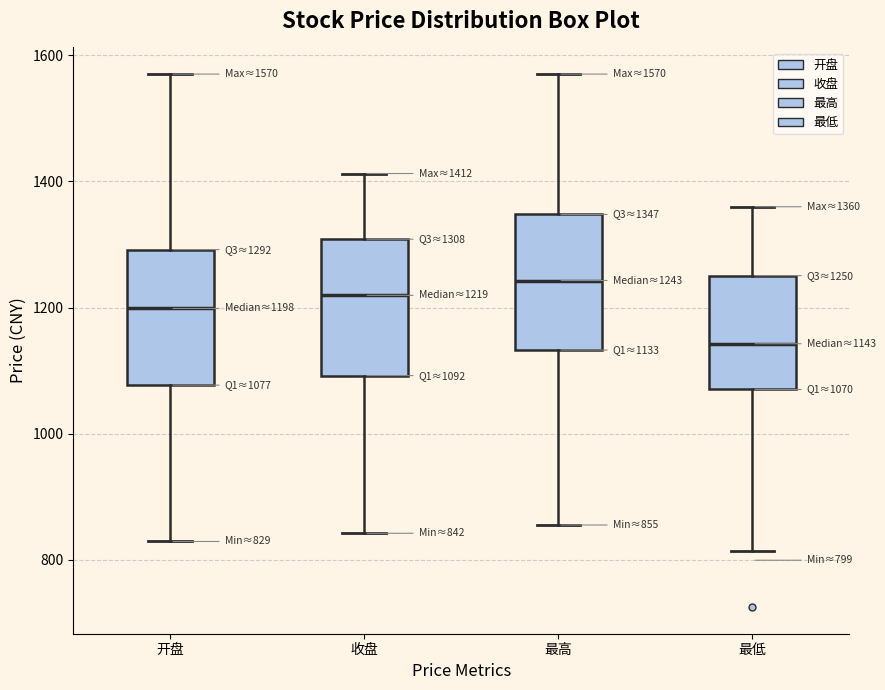

Which box's median line is the highest?

最高